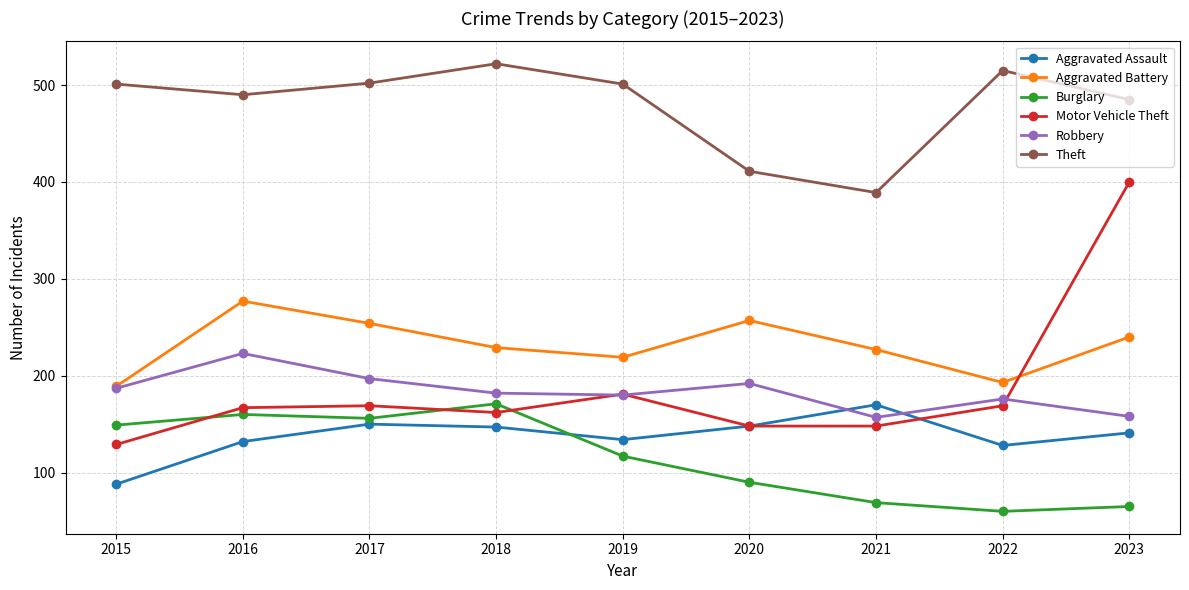

What is the total value across all series at 2023?

1489